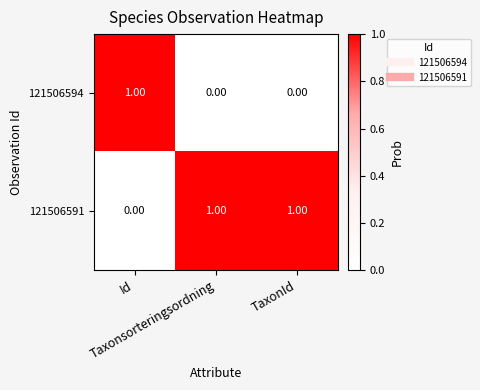

Which series has the largest total across all categories?

121506591